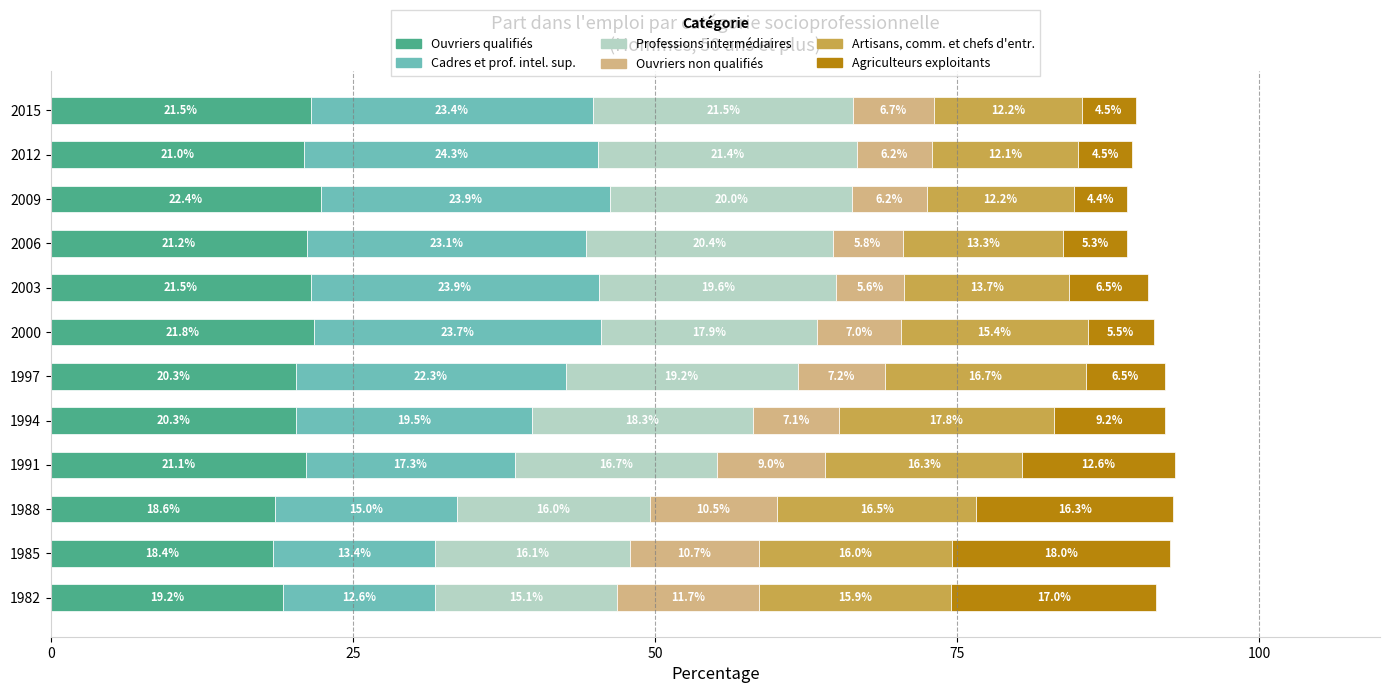

True or false: Ouvriers qualifiés has a value of 28.1 at 1982.

False